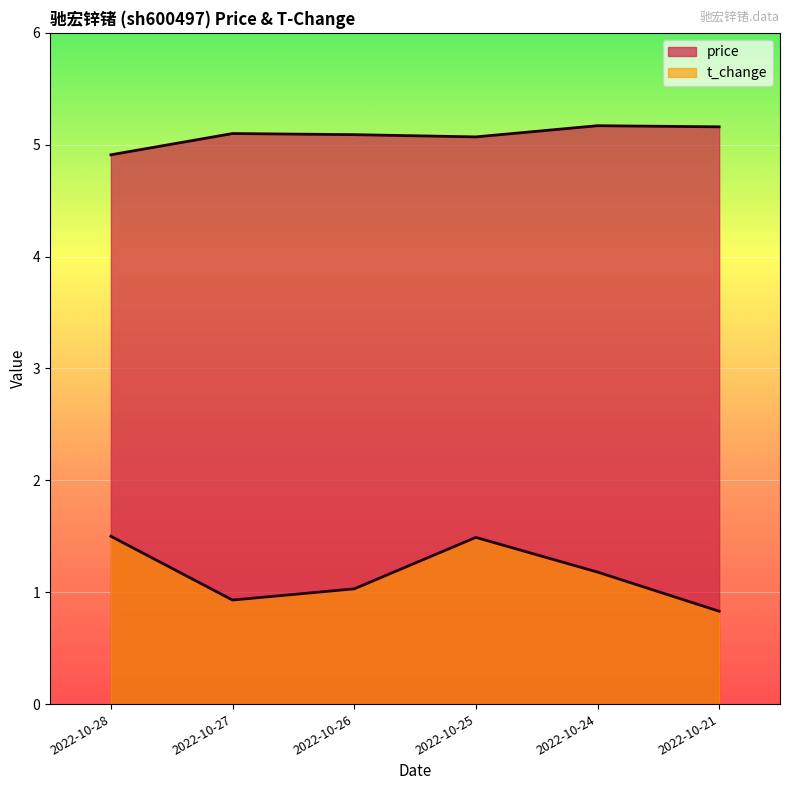

Is the value of price at 2022-10-24 greater than the value of t_change at 2022-10-25?

Yes